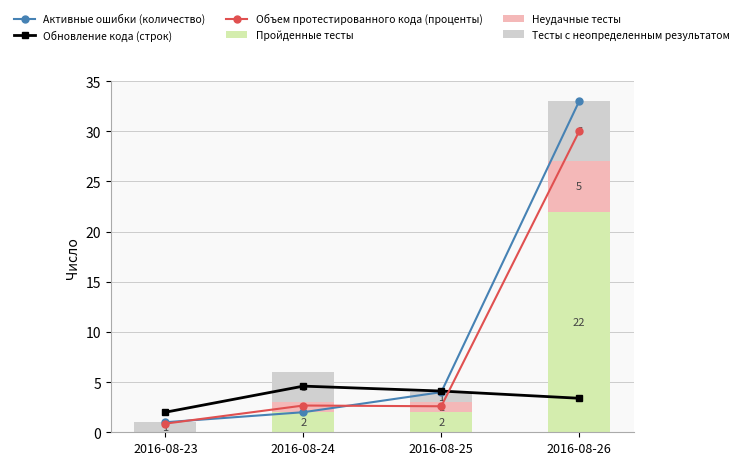

Is it true that Объем протестированного кода (проценты) equals 3.9 at 2016-08-25?

False